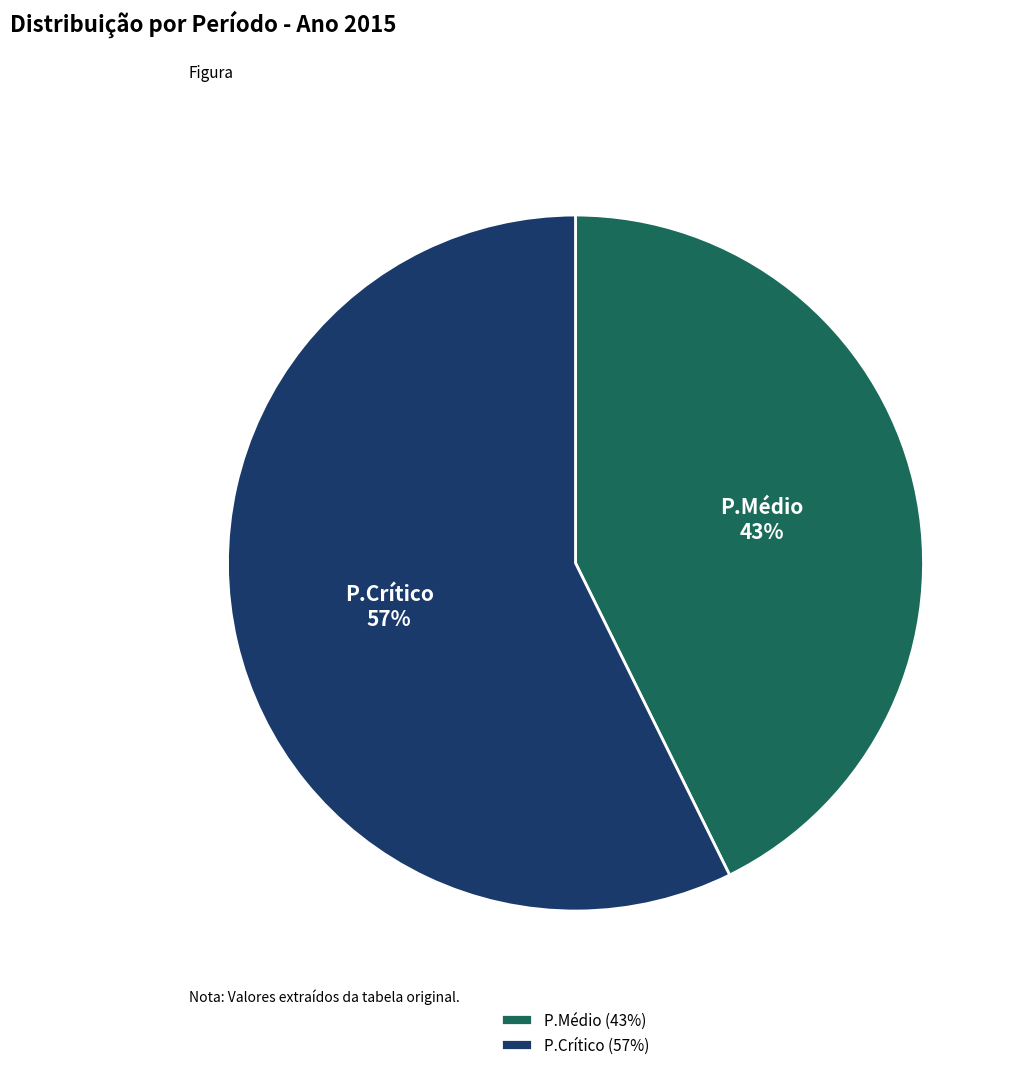

Is P.Médio the majority of the pie?

No